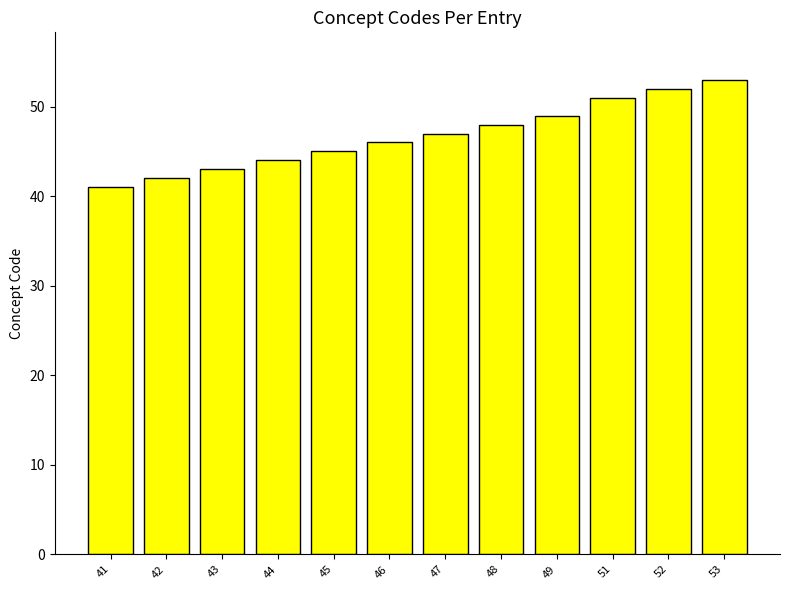

Reading left to right, what are all the values shown in this chart?

41	42	43	44	45	46	47	48	49	51	52	53